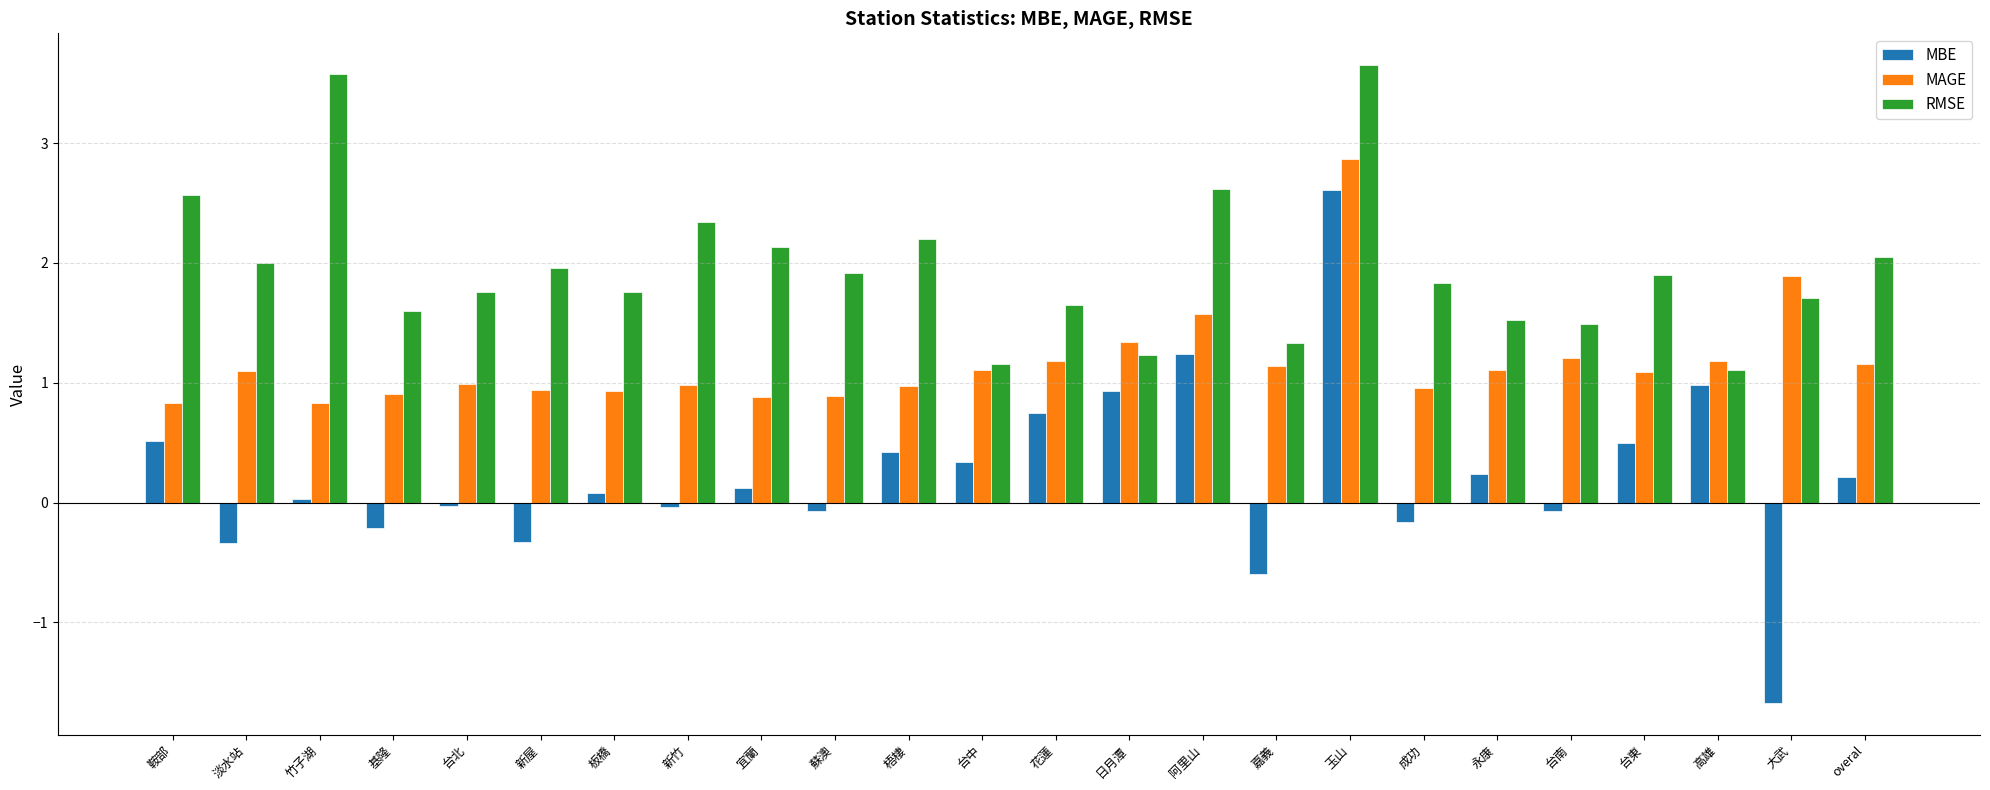

Which series has the largest total across all categories?

RMSE